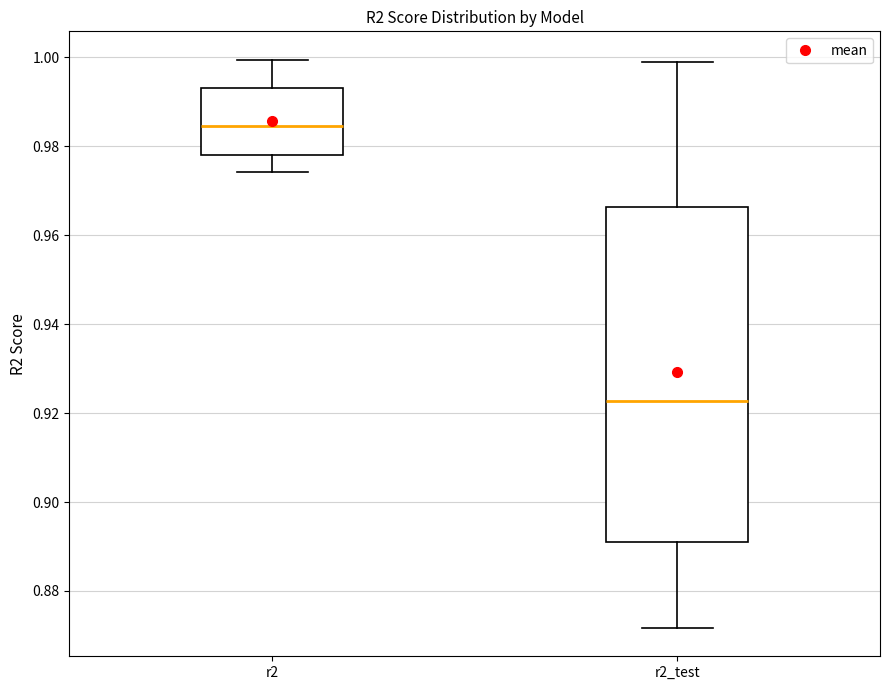

Which box has the highest median line?

r2